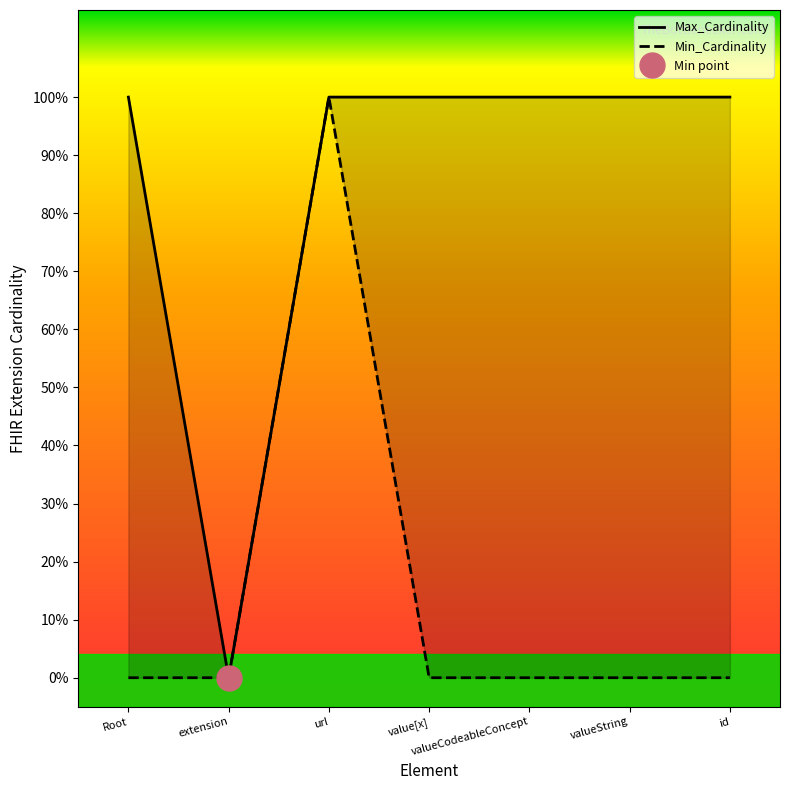

What position from the right is valueString?

2